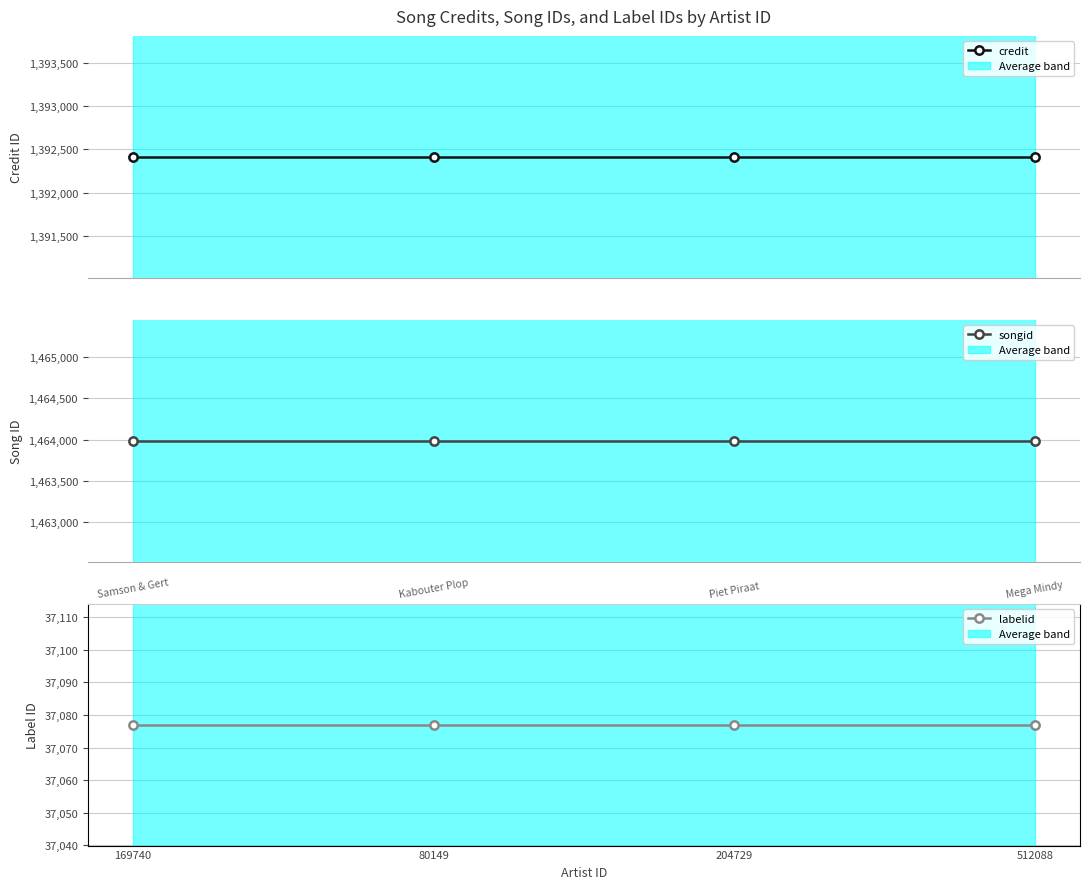

Between 80149 and 204729, which is larger?

80149